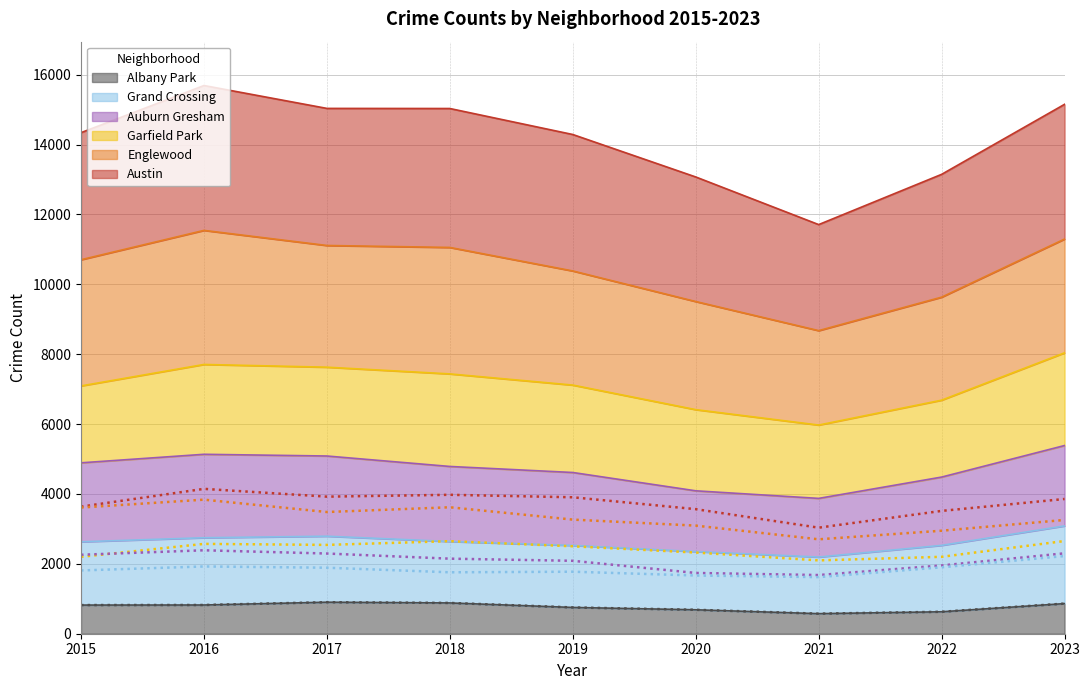

True or false: Austin has more than 1 interior local peaks.

True